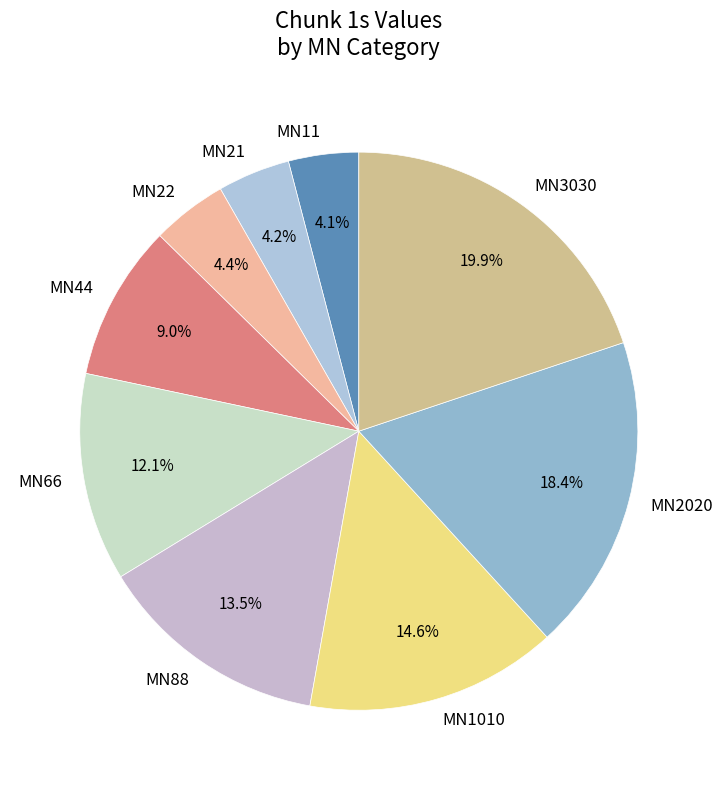

Is there a majority slice in this chart?

No